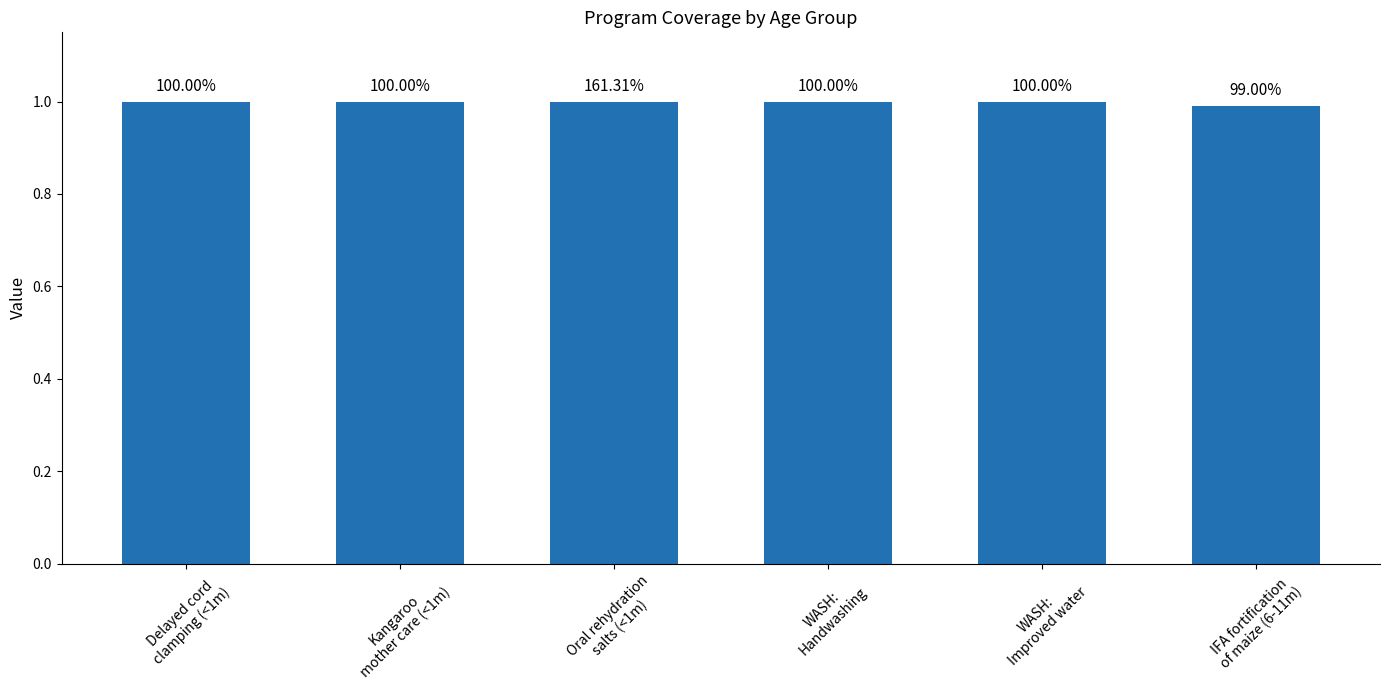

List the labels in order of value, smallest first.

IFA fortification
of maize (6-11m), Delayed cord
clamping (<1m), Kangaroo
mother care (<1m), Oral rehydration
salts (<1m), WASH:
Handwashing, WASH:
Improved water